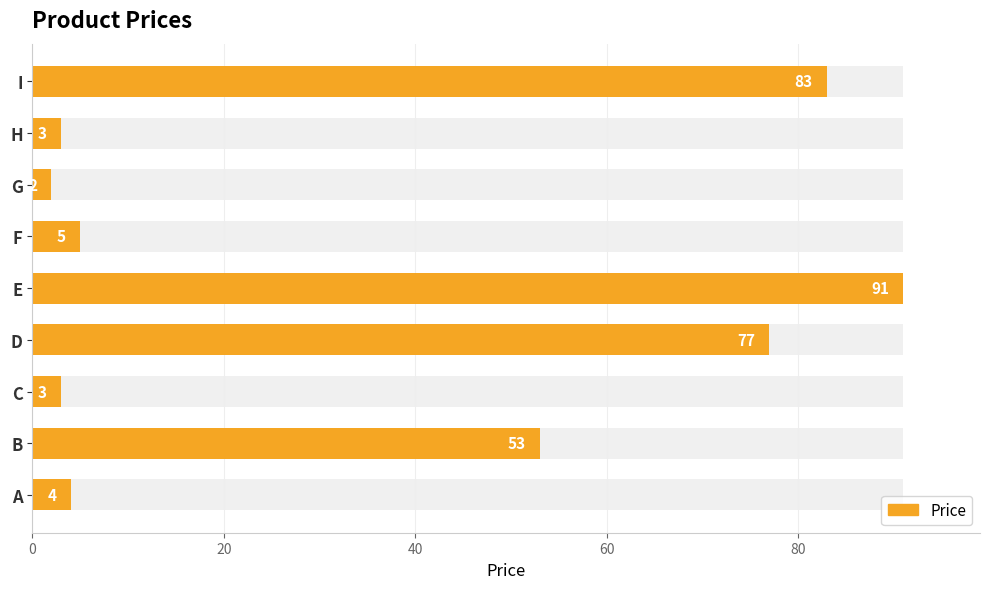

Reading left to right, extract all data points from this chart.

4	53	3	77	91	5	2	3	83